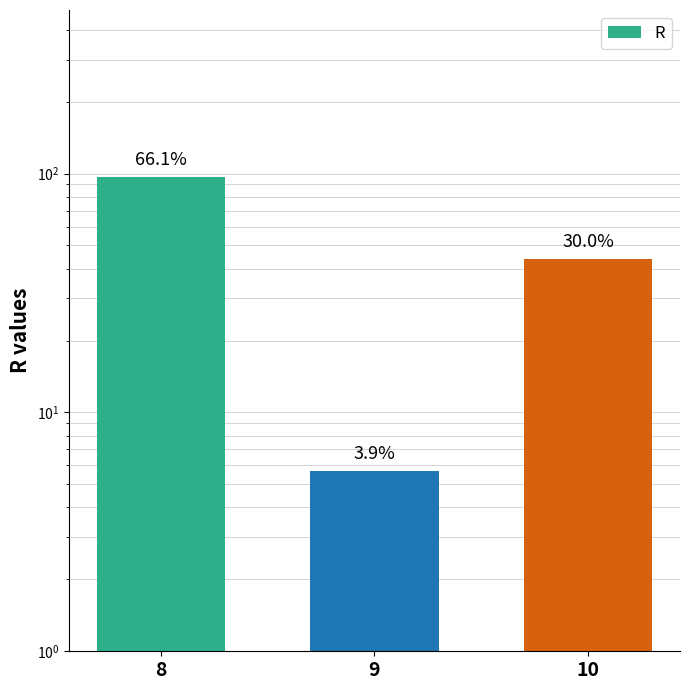

Which has a higher value, 9 or 8?

8